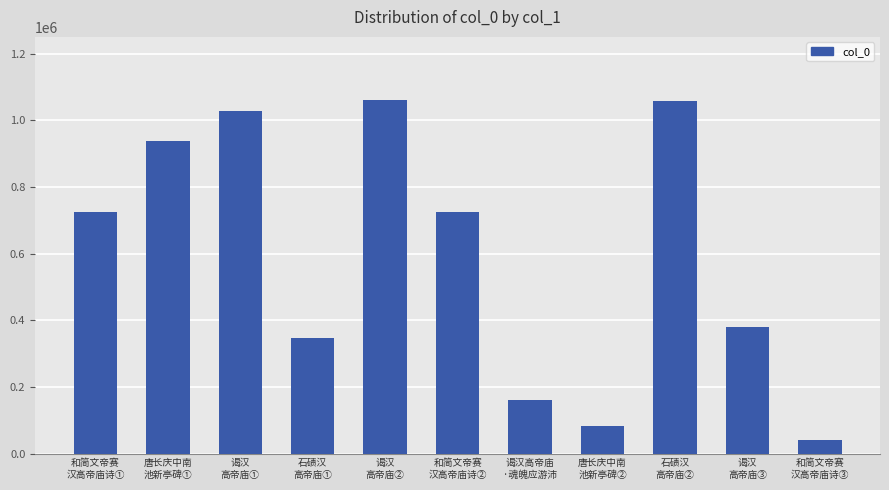

Are the bars grouped side by side (vs. stacked)?

No